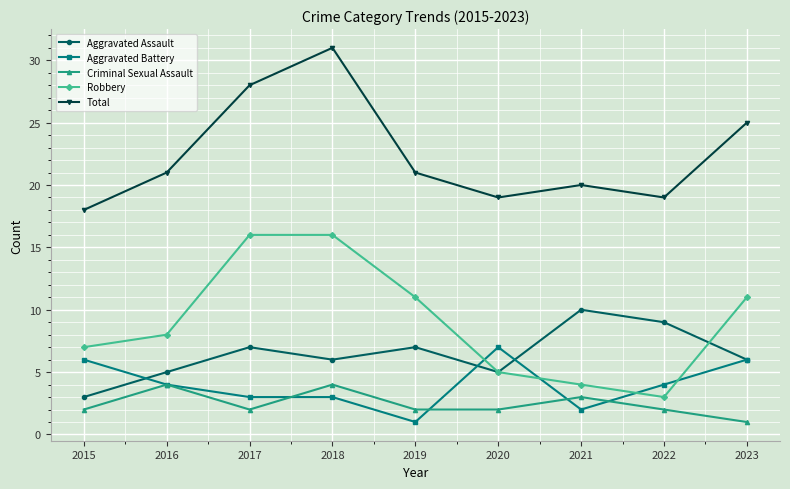

What is the average value of the Criminal Sexual Assault series?

2